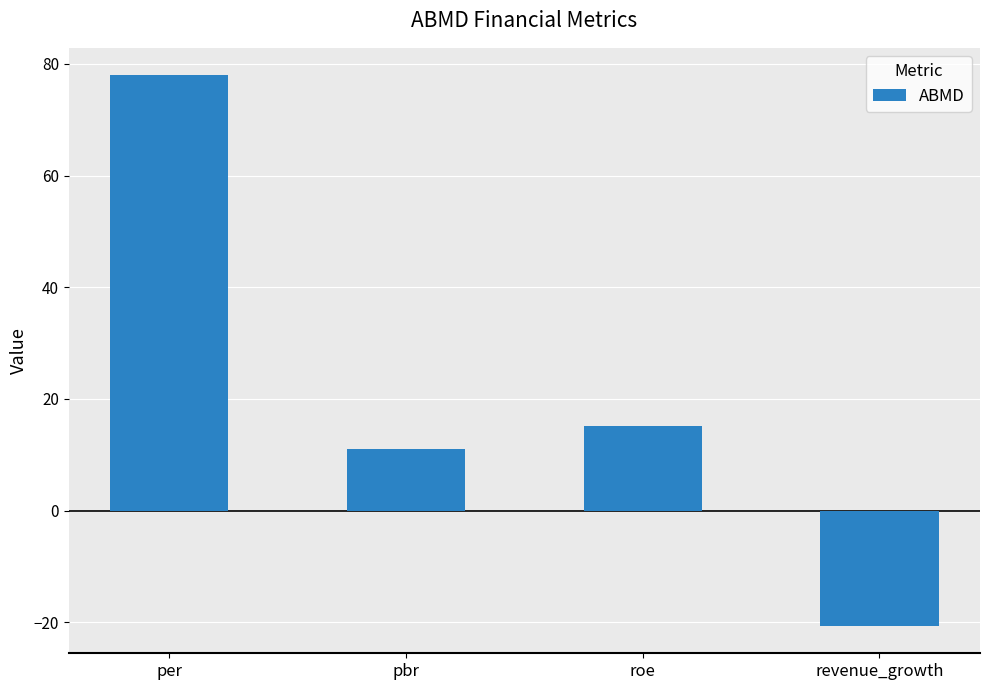

What is the maximum value shown in the chart?

77.9